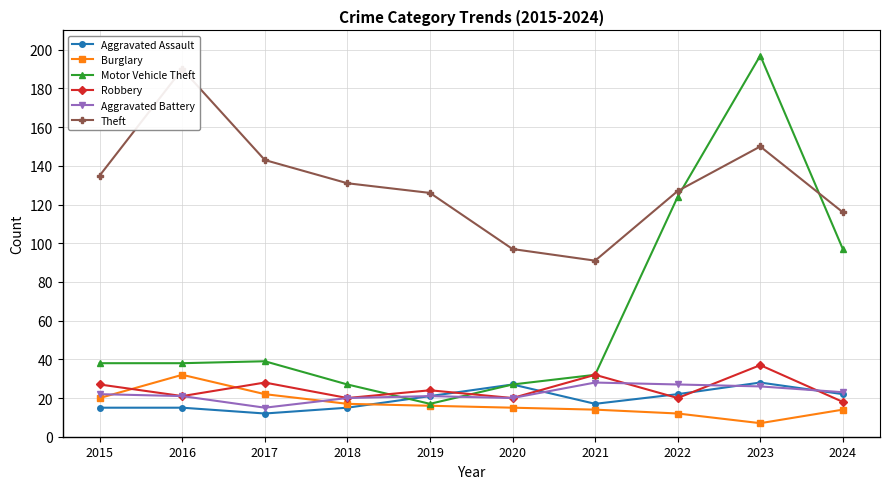

What is the smallest value displayed?

7